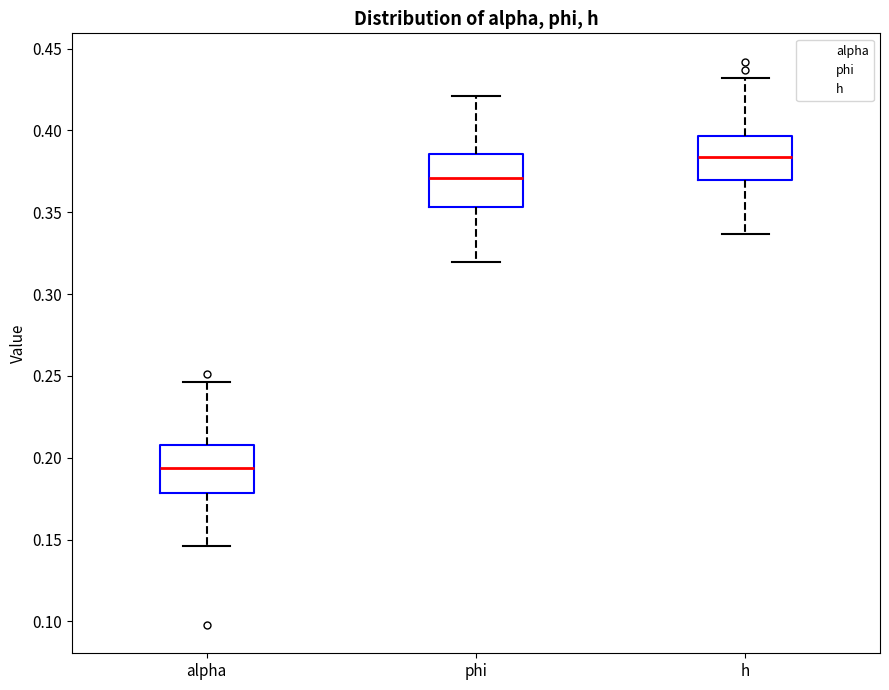

Reading left to right, read every box against the y-axis: the position of its median line, the range the box covers, and the ends of its whiskers. The values are not printed on the chart, so give them approximately, as read against the axis.

alpha: median 0.195, box 0.180 to 0.210, whiskers 0.145 to 0.245
phi: median 0.370, box 0.355 to 0.385, whiskers 0.320 to 0.420
h: median 0.385, box 0.370 to 0.395, whiskers 0.335 to 0.430